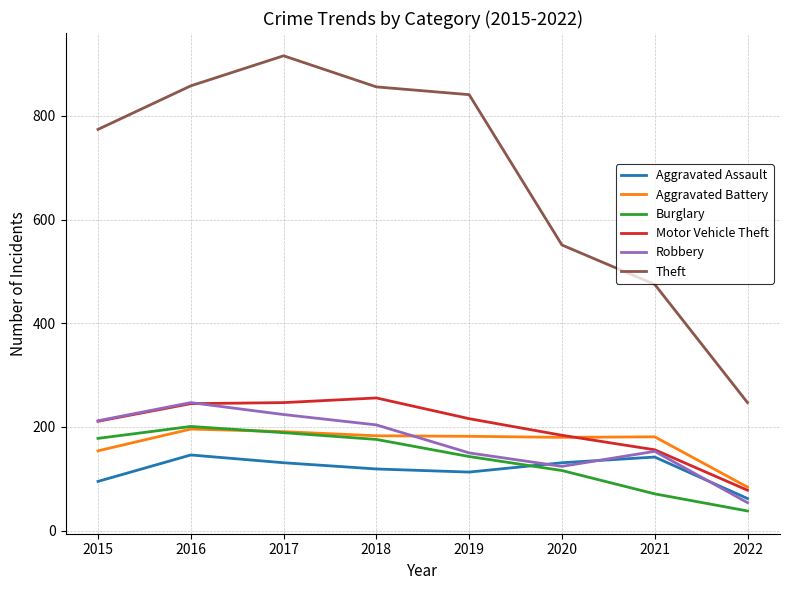

True or false: Robbery has a value of 54 at 2022.

True